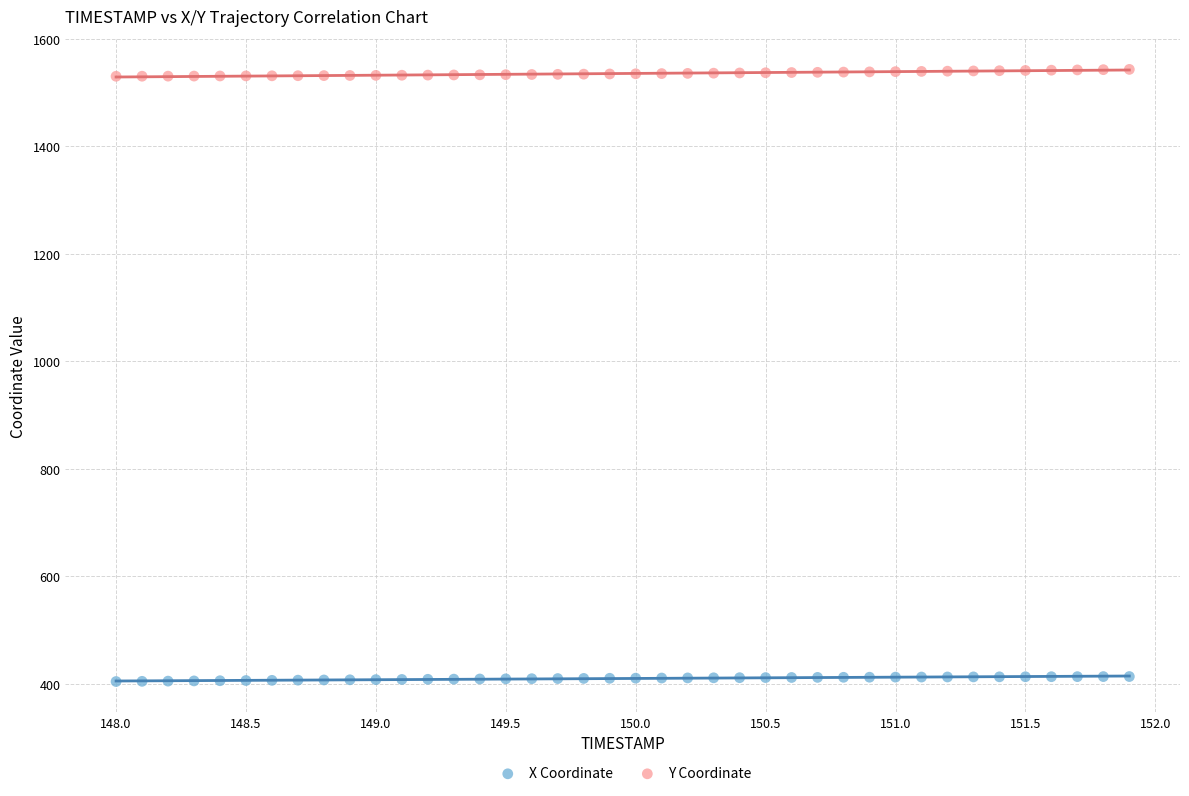

Across all data points, what is the range of Y values (max minus min)?

1139.6